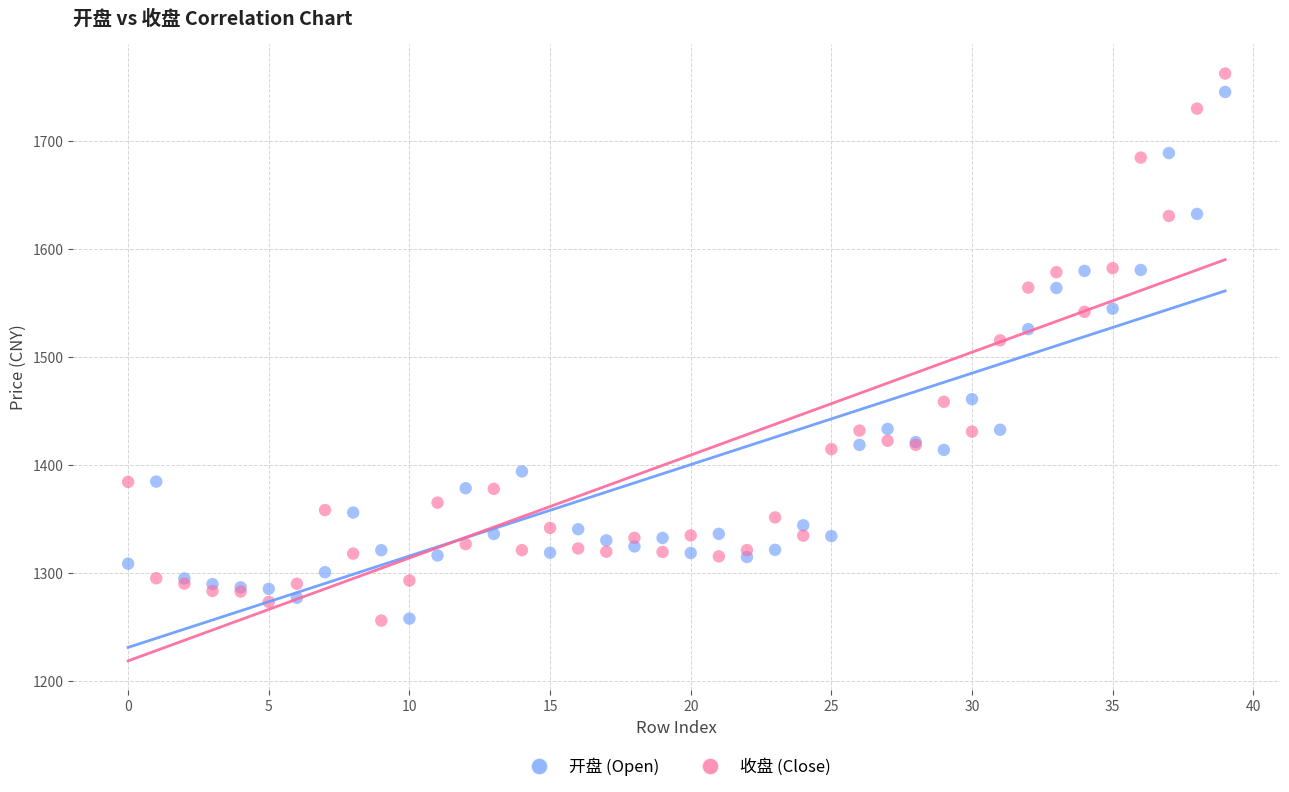

In the 开盘 (Open) series, what Y value is closest to 1501?

1525.9